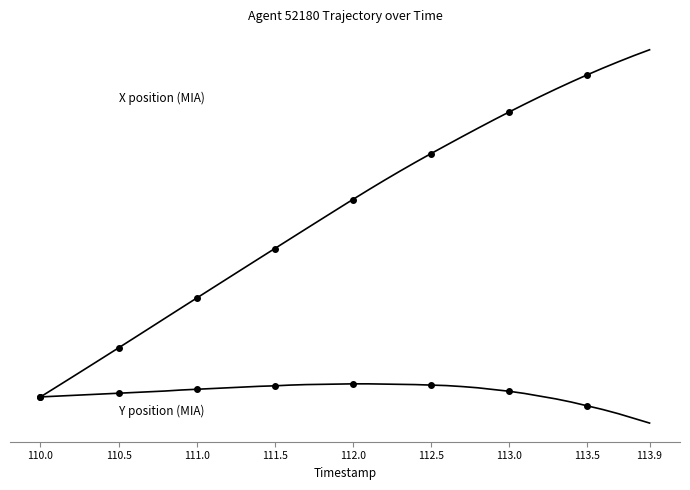

What is the maximum value shown in the chart?

14.1